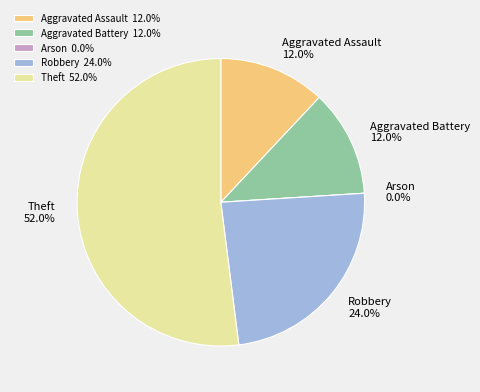

To the nearest percent, what is the difference between the largest and smallest slice percentages?

52%